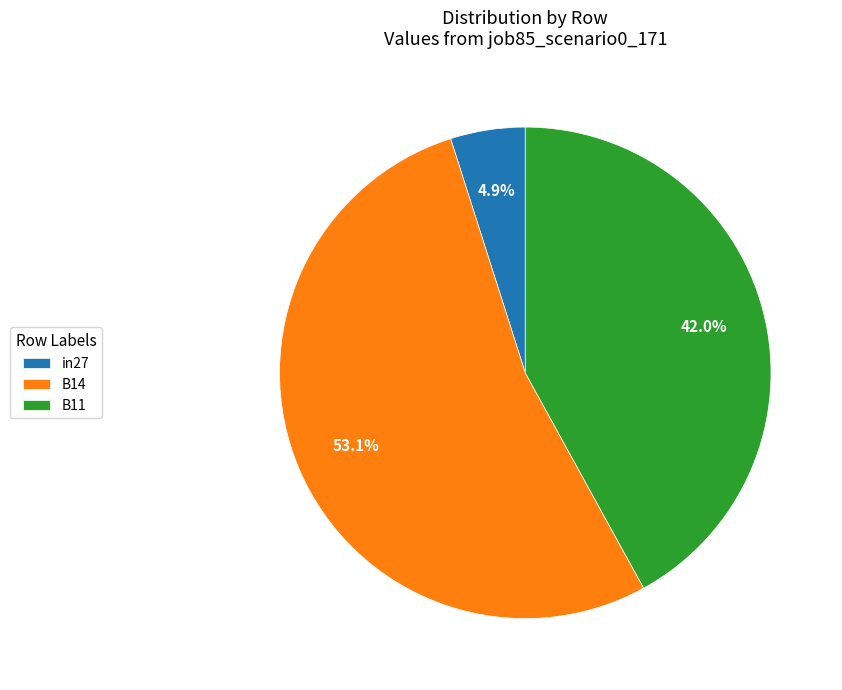

To the nearest percent, what portion does in27 represent?

5%